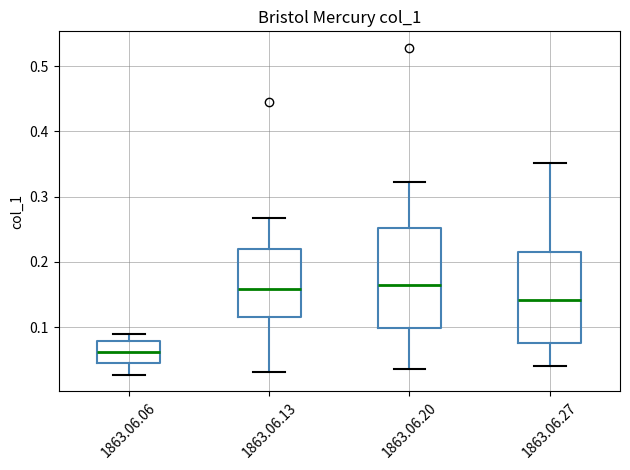

Where does the upper whisker of the box for 1863.06.13 end on the y-axis? The values are not printed on the chart, so give them approximately, as read against the axis.

0.27